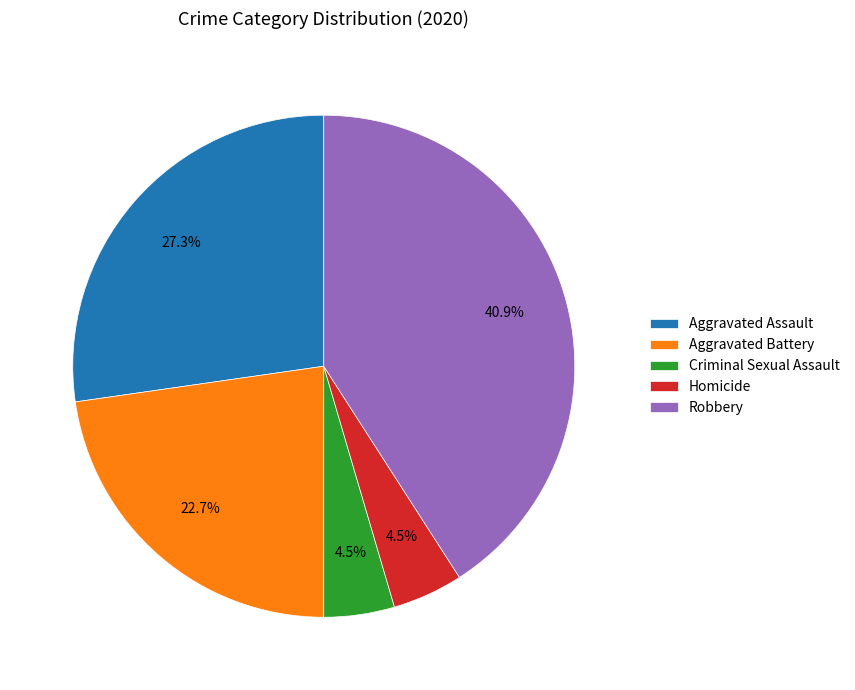

Does any single category account for the majority?

No